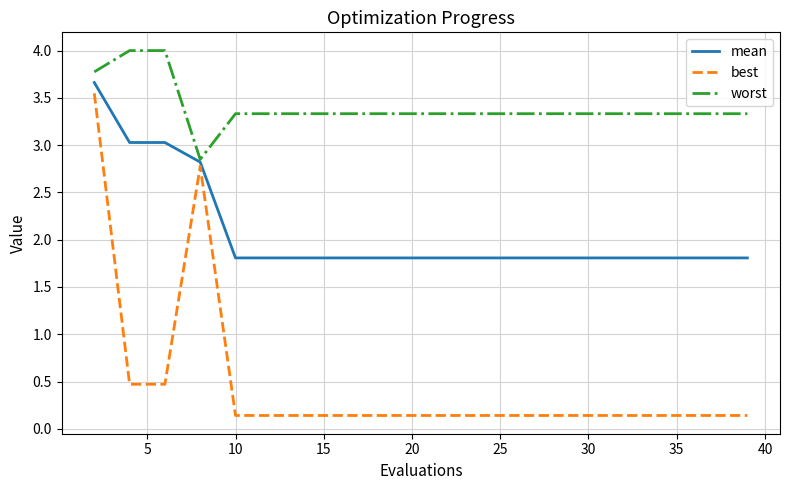

Rank the series by their average value, from highest to lowest.

worst, mean, best